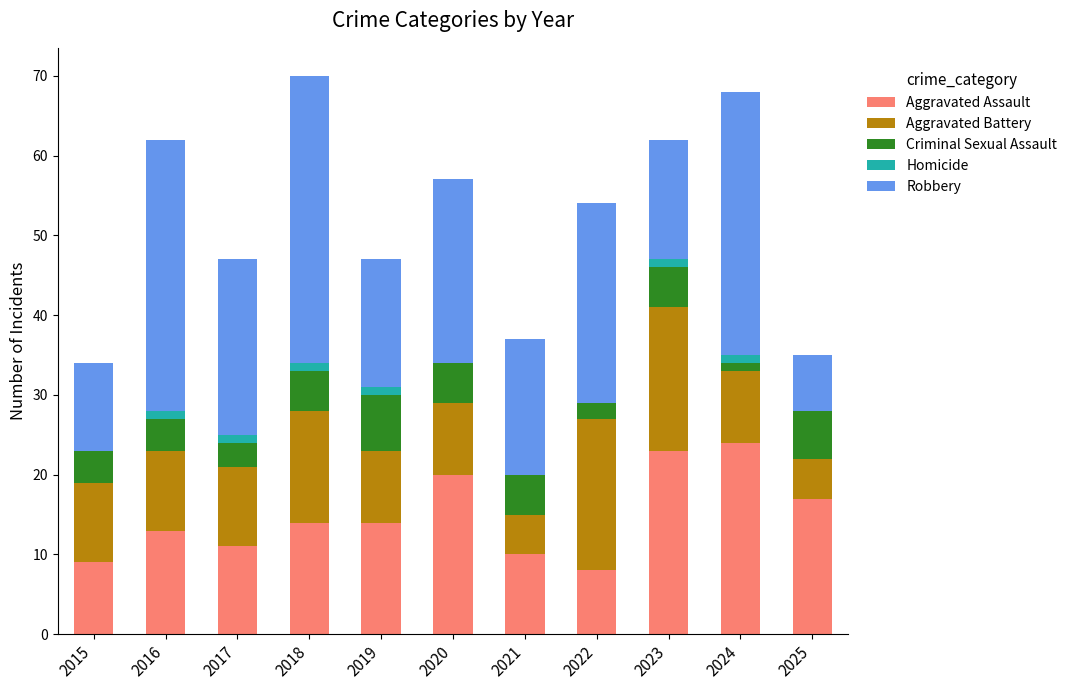

What is the highest value of the Aggravated Assault series?

24